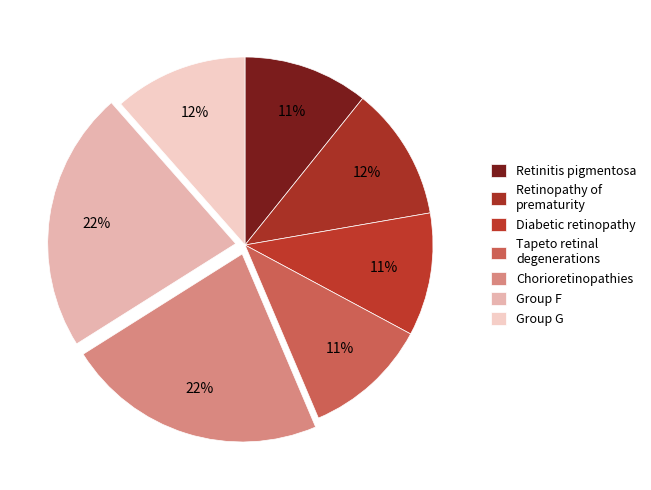

How many segments does this pie chart have?

7